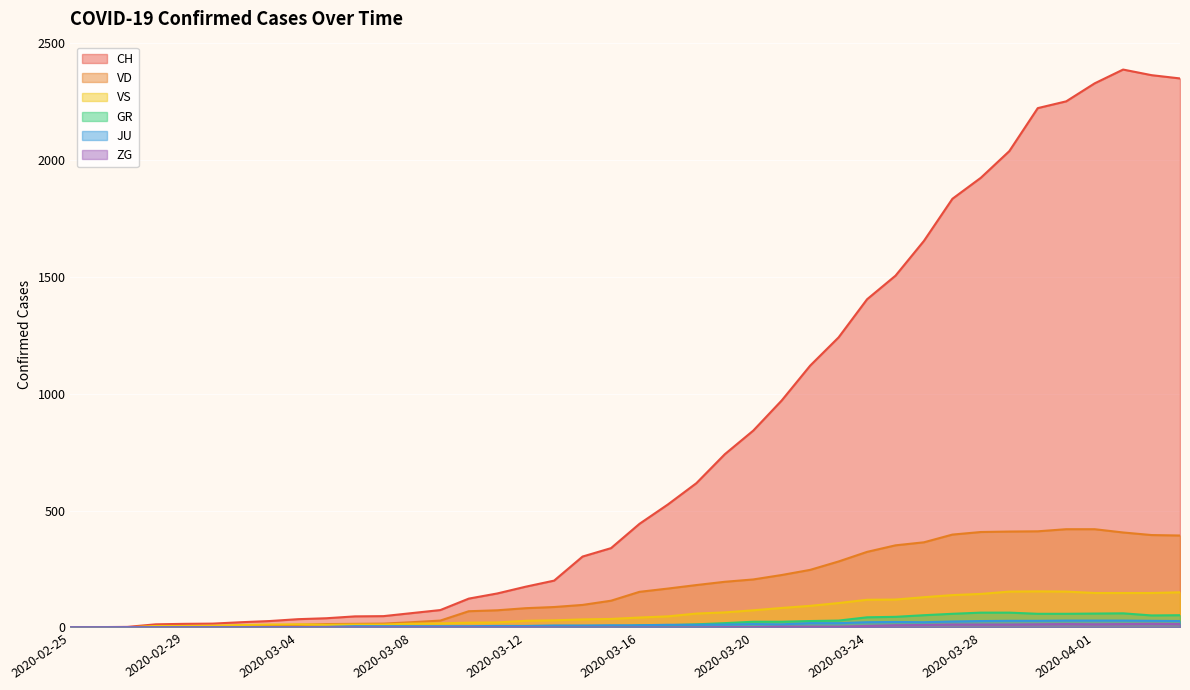

The value of VD at 2020-02-27 is -235. True or false?

False